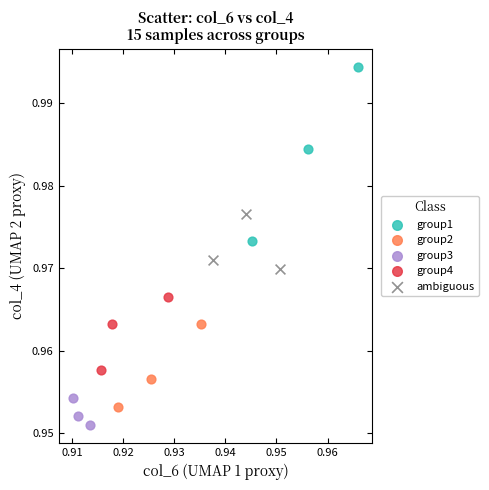

Which series contains the lowest Y value?

group3